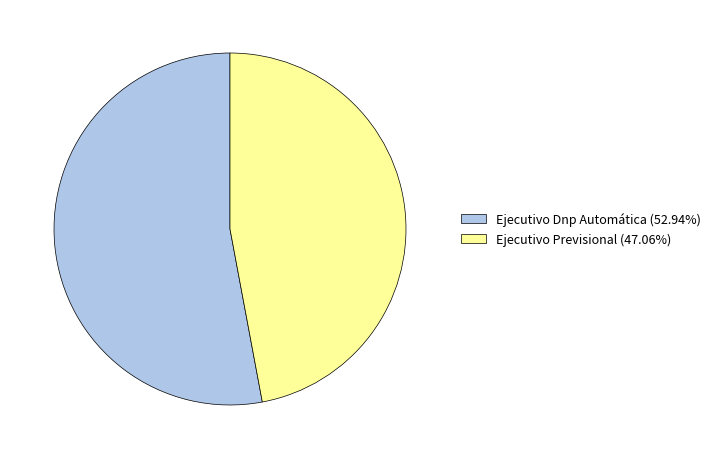

Do Ejecutivo Previsional and Ejecutivo Dnp Automática together represent more than half of the pie?

Yes